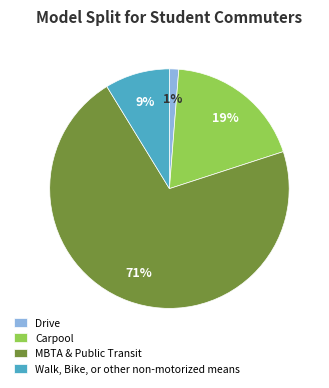

To the nearest percent, what is the difference between the largest and smallest slice percentages?

70%